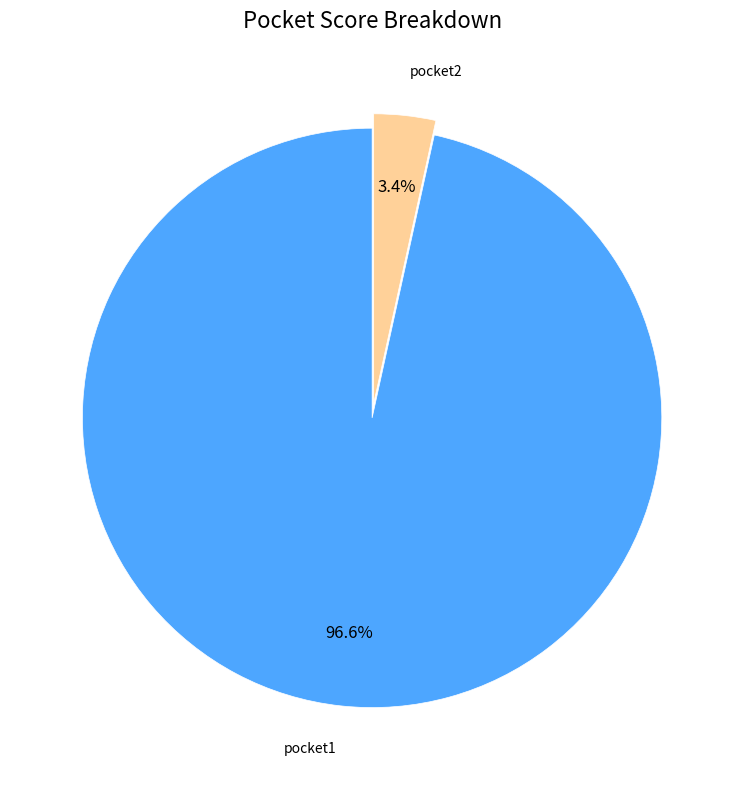

Does pocket1 account for over 50% of the chart?

Yes